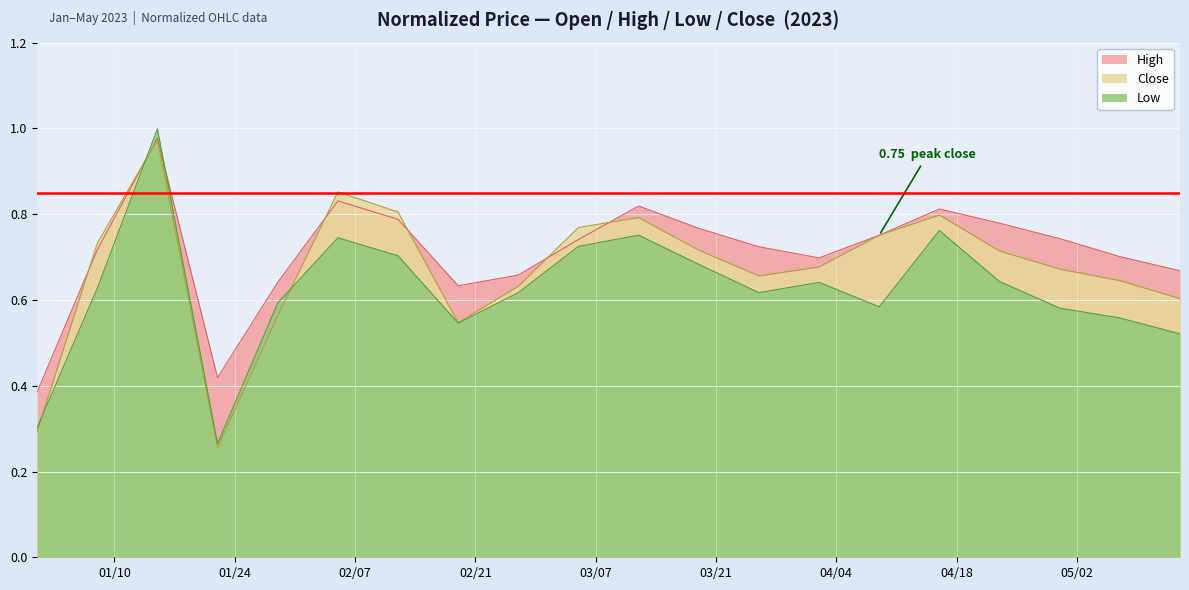

In High, how many points are higher than both neighbors (excluding endpoints)?

4